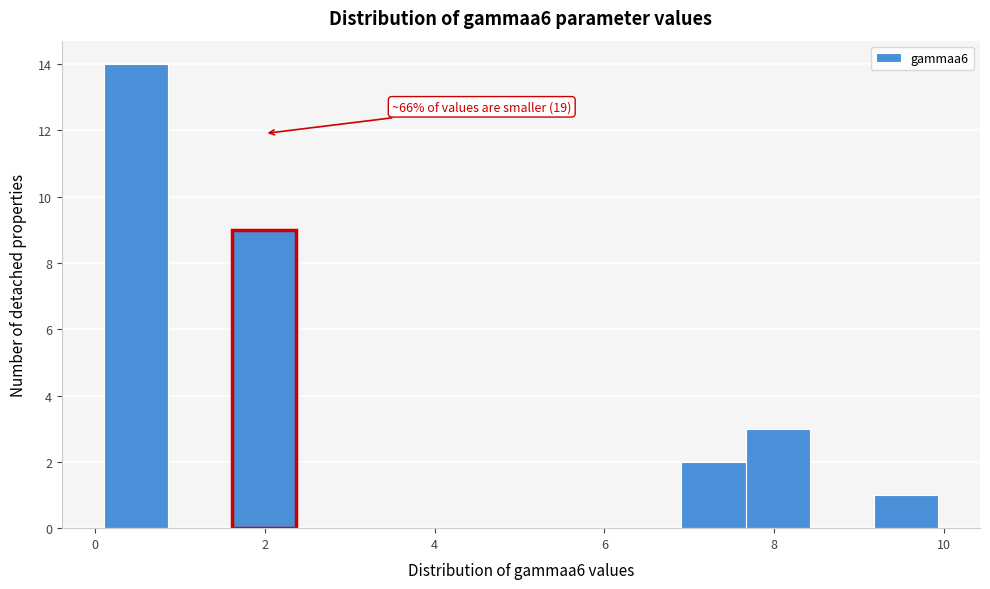

Around what value on the x-axis is the tallest bar? Give the approximate position of its centre, as read against the axis.

0.4